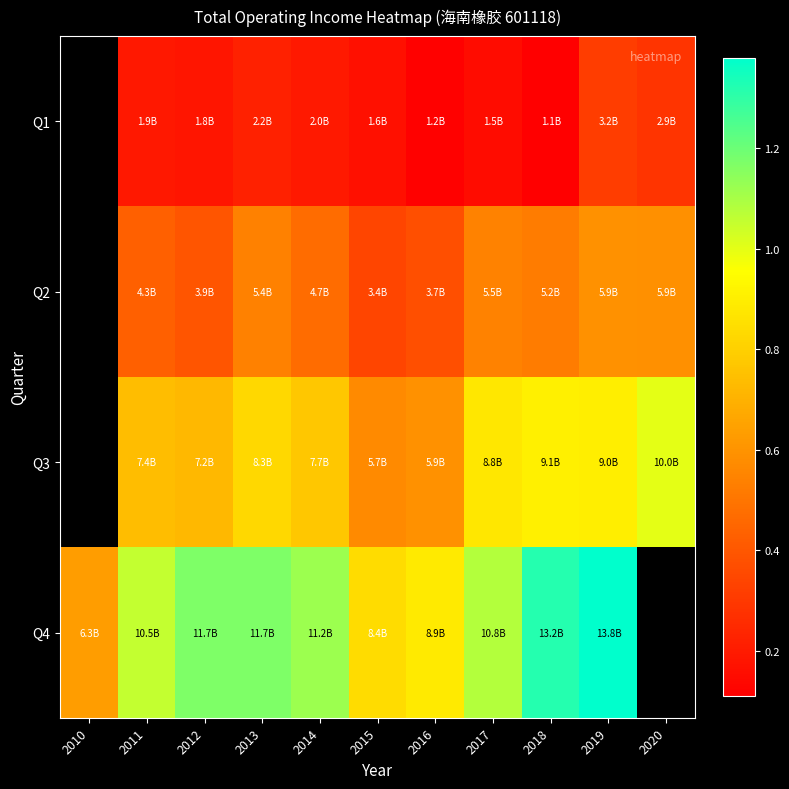

How many data points in Q4 are above 11198671739?

5